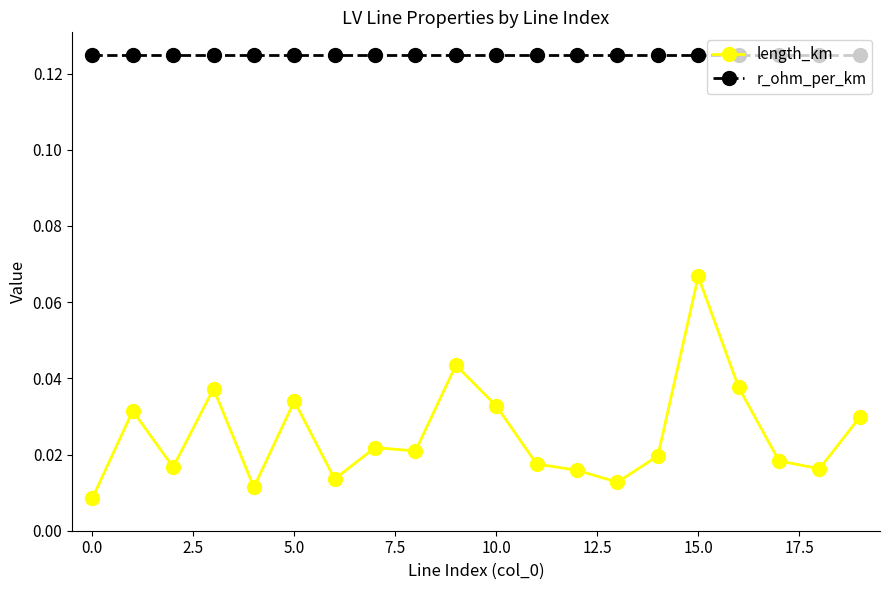

True or false: r_ohm_per_km and length_km cross at least once.

False